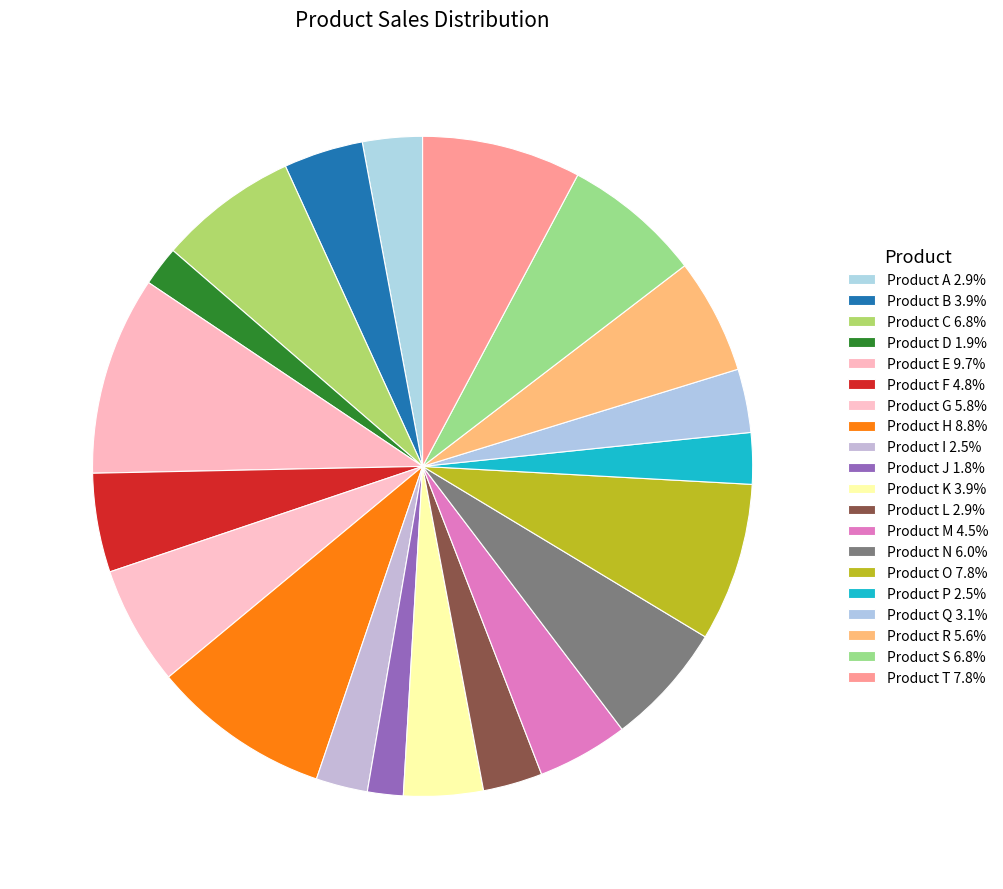

Approximately how many times larger is the value at Product J compared to Product M?

0.4